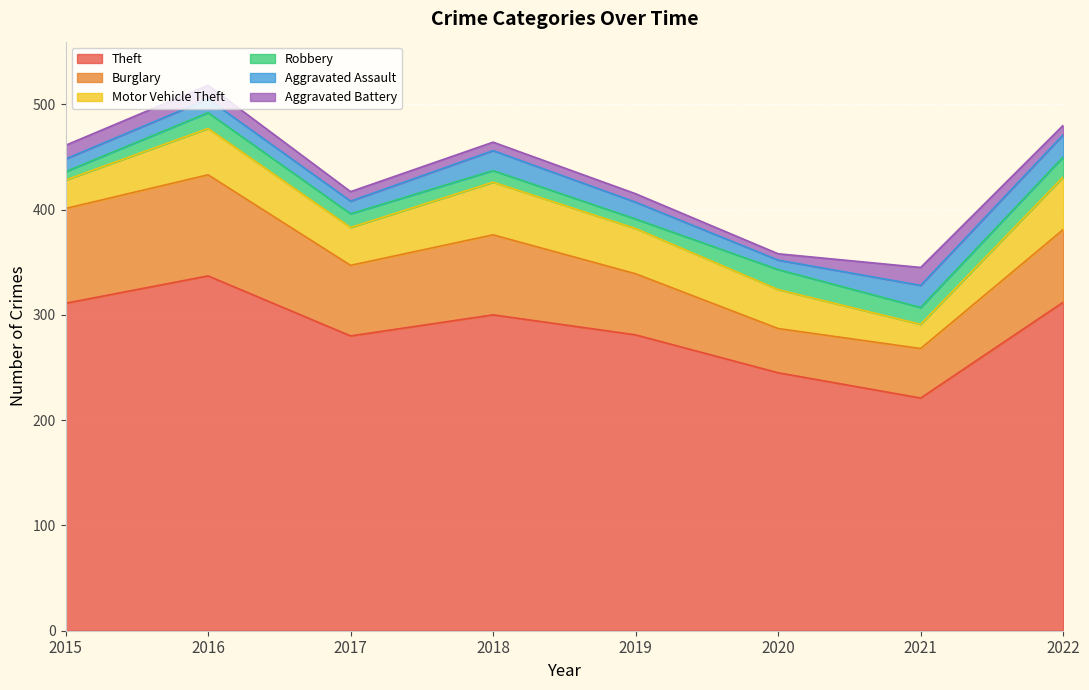

Does the chart display data point markers on the line(s)?

No